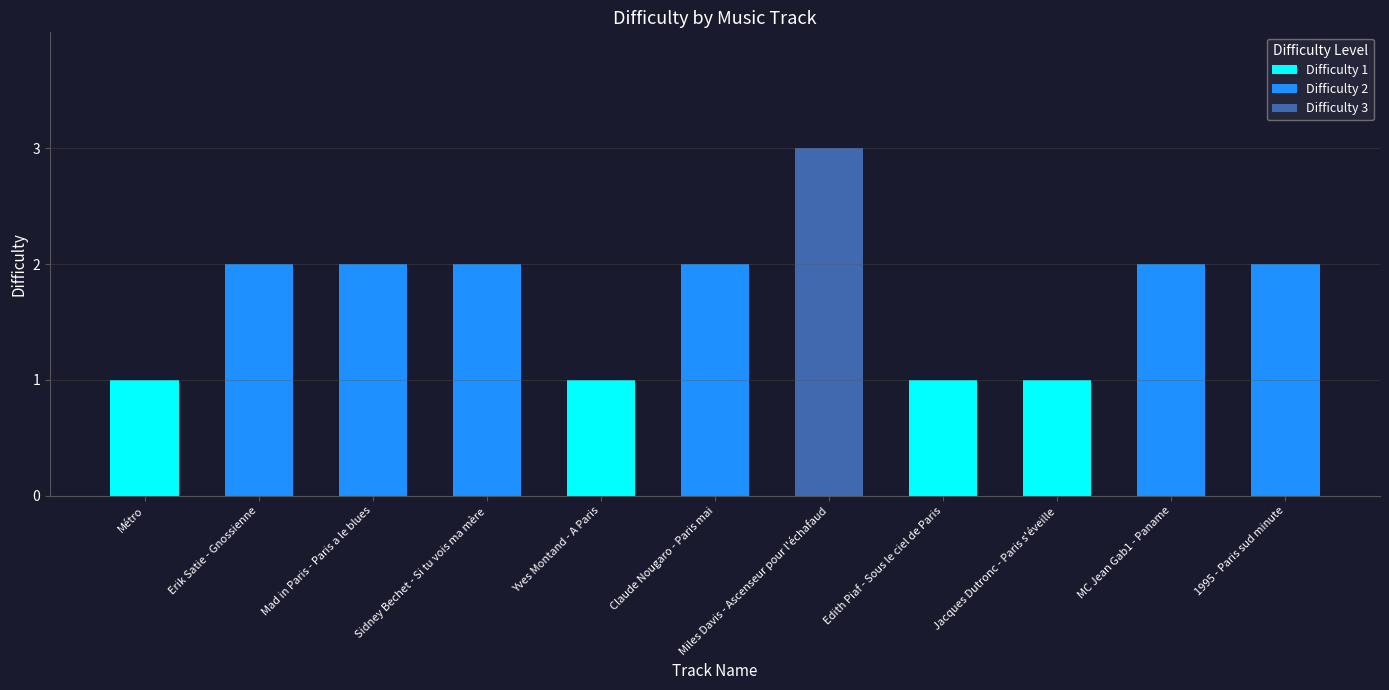

What is the change in value from Métro to Mad in Paris - Paris a le blues?

+1